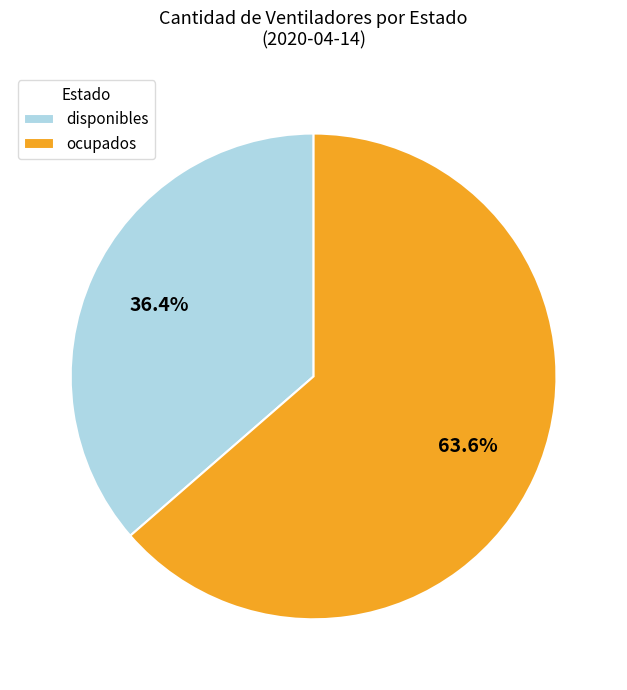

The disponibles slice represents 36% of the pie. True or false?

True